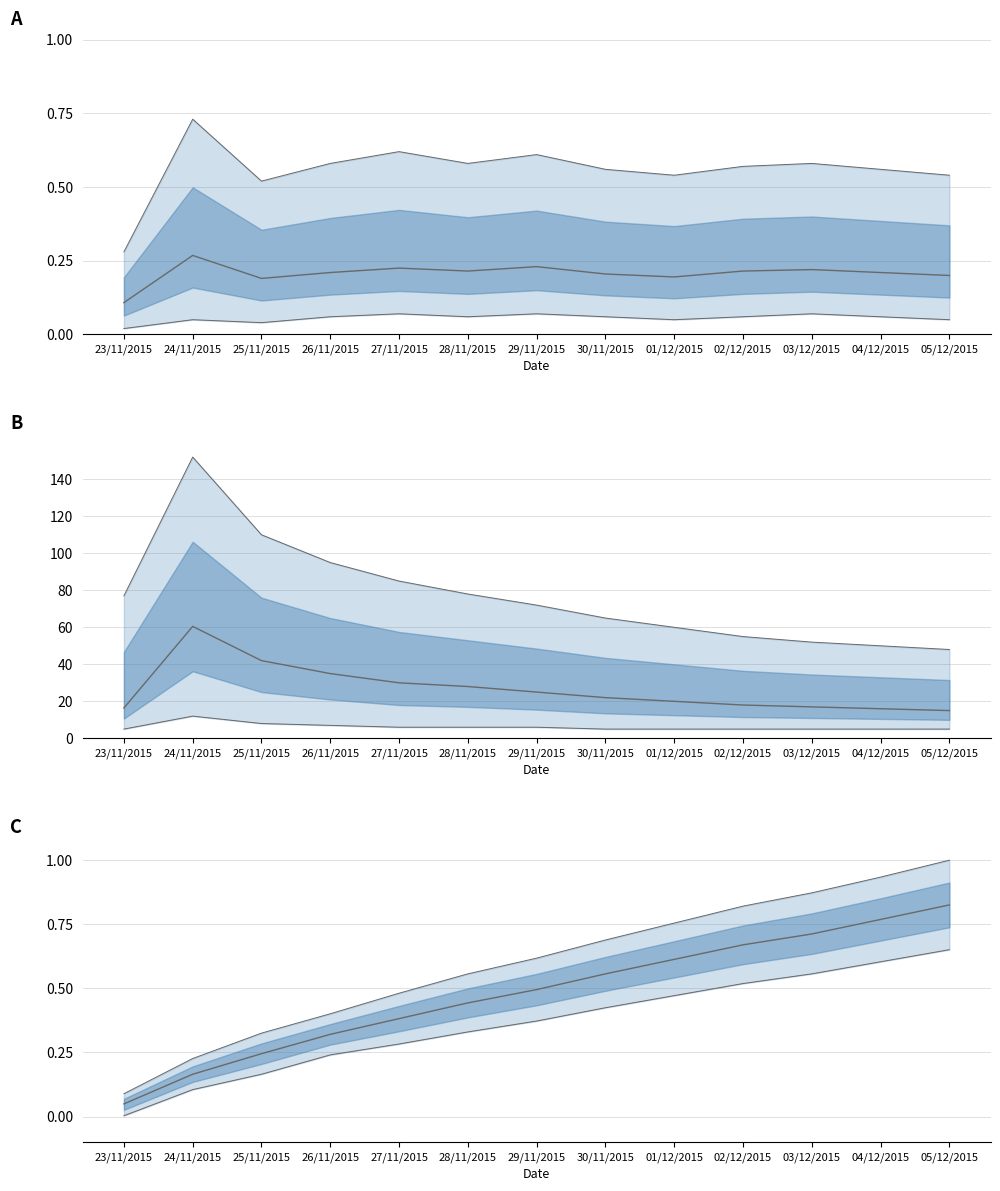

What is the sum of all Accum mean values?

6.2